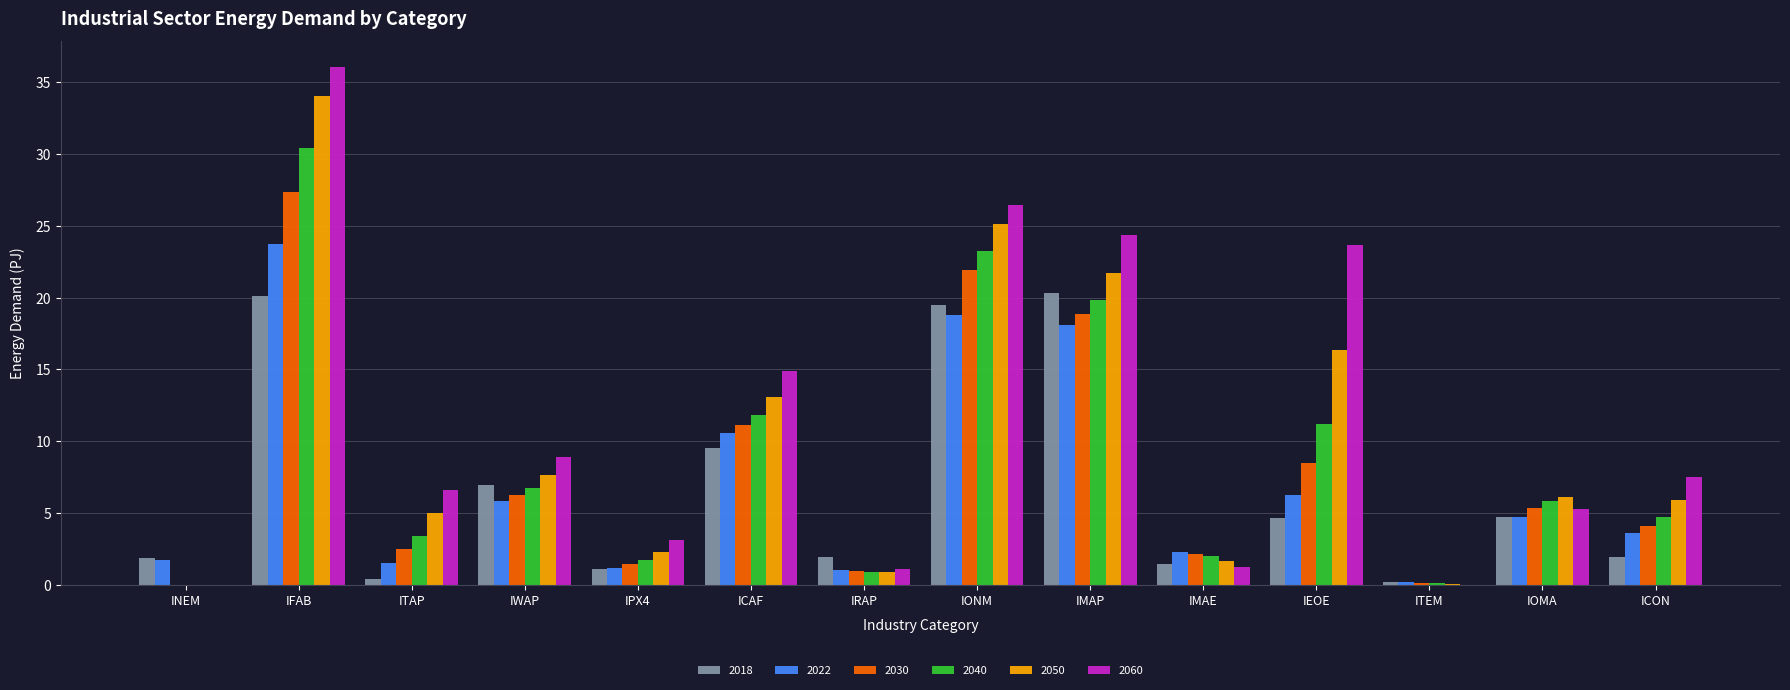

True or false: 2018 has a value of 9.4 at IMAP.

False